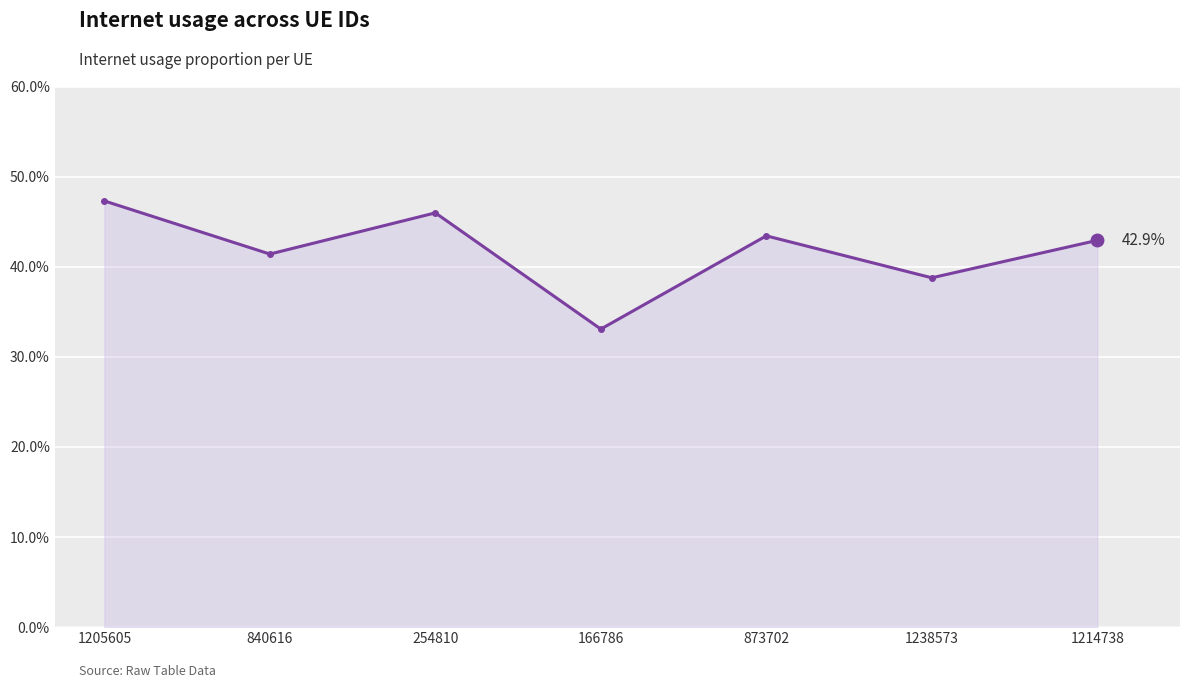

How many values are between 0 and 1?

7